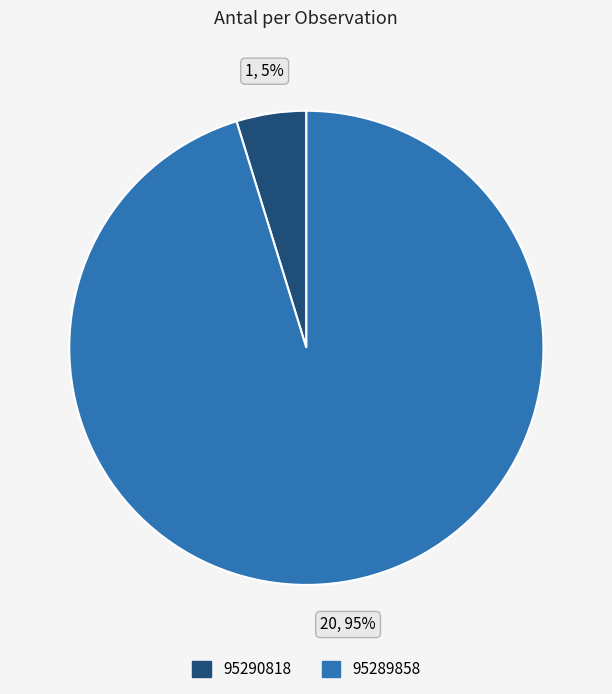

Count the number of slices in the pie.

2